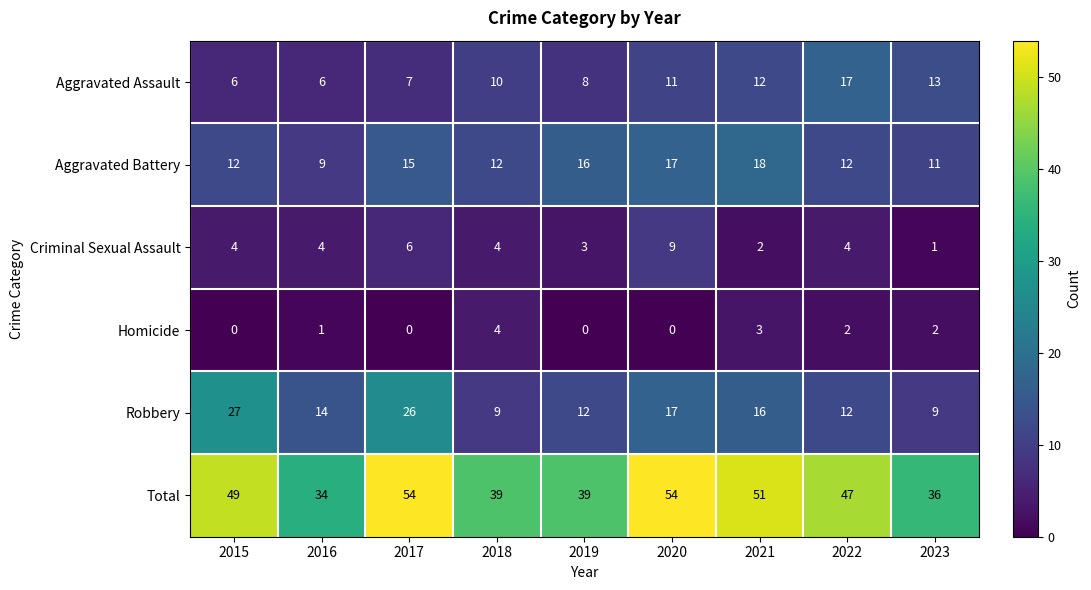

Count the number of data series in this chart.

6